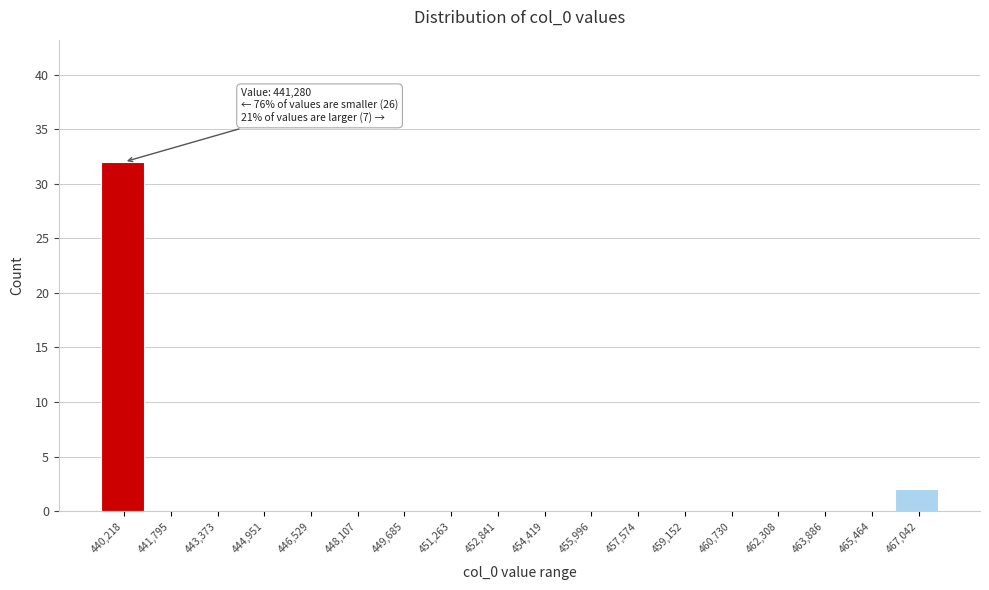

Reading left to right, extract all data points from this chart.

440,218=32	441,795=0	443,373=0	444,951=0	446,529=0	448,107=0	449,685=0	451,263=0	452,841=0	454,419=0	455,996=0	457,574=0	459,152=0	460,730=0	462,308=0	463,886=0	465,464=0	467,042=2